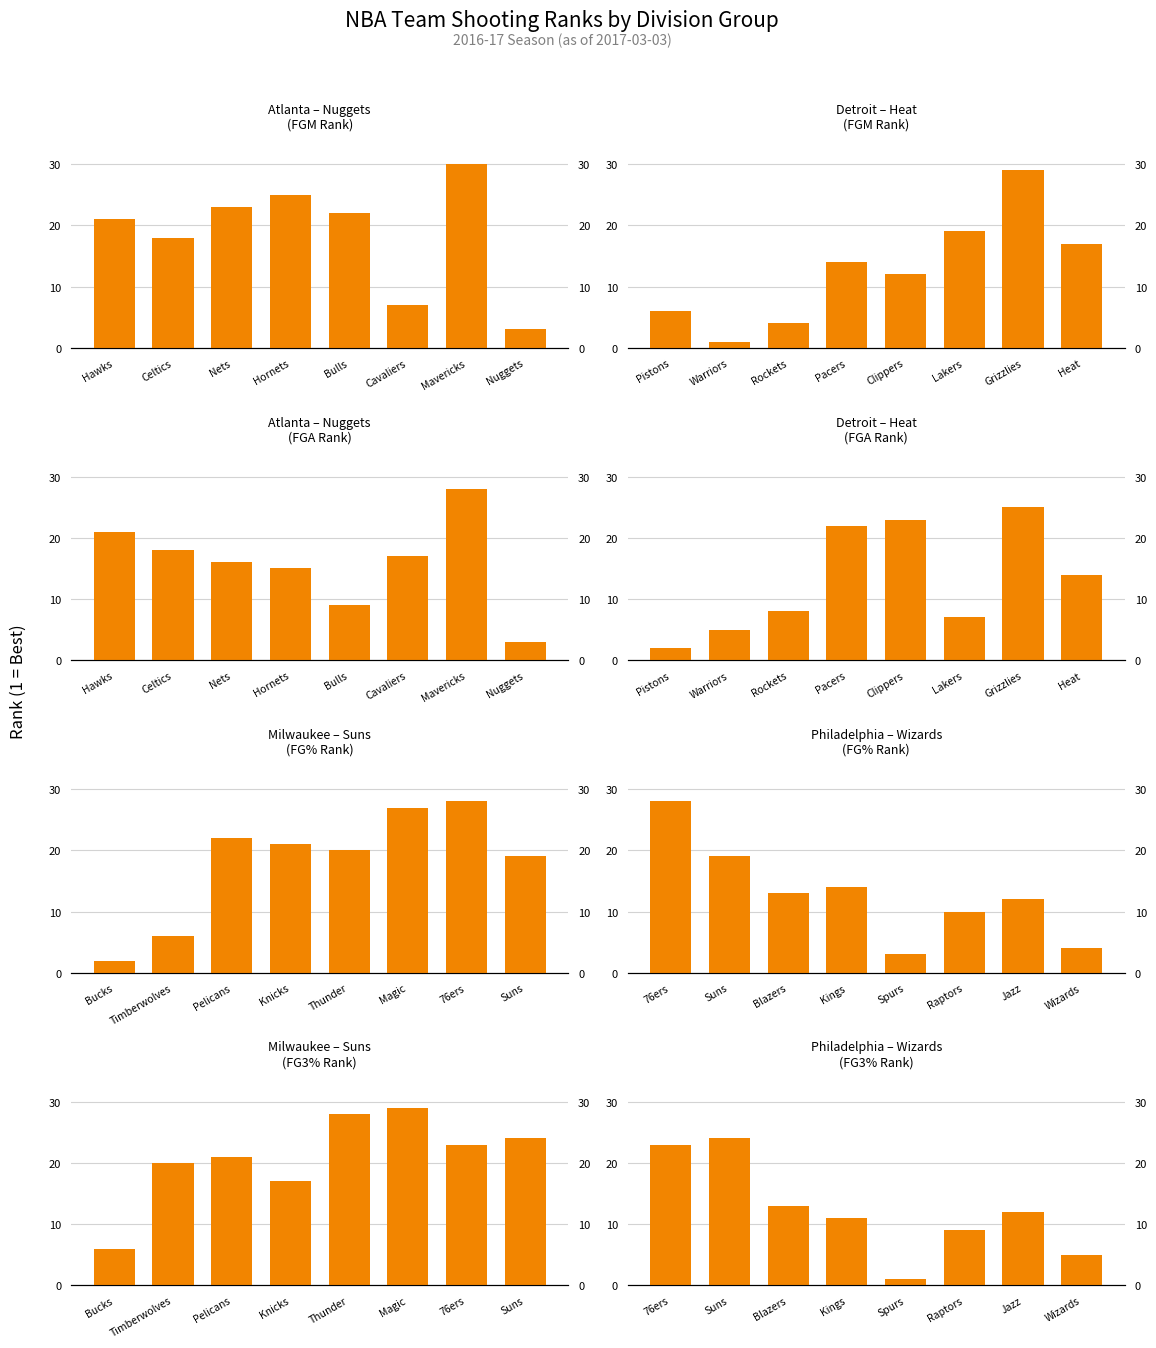

How many data points in FGM Rank are less than 14?

4